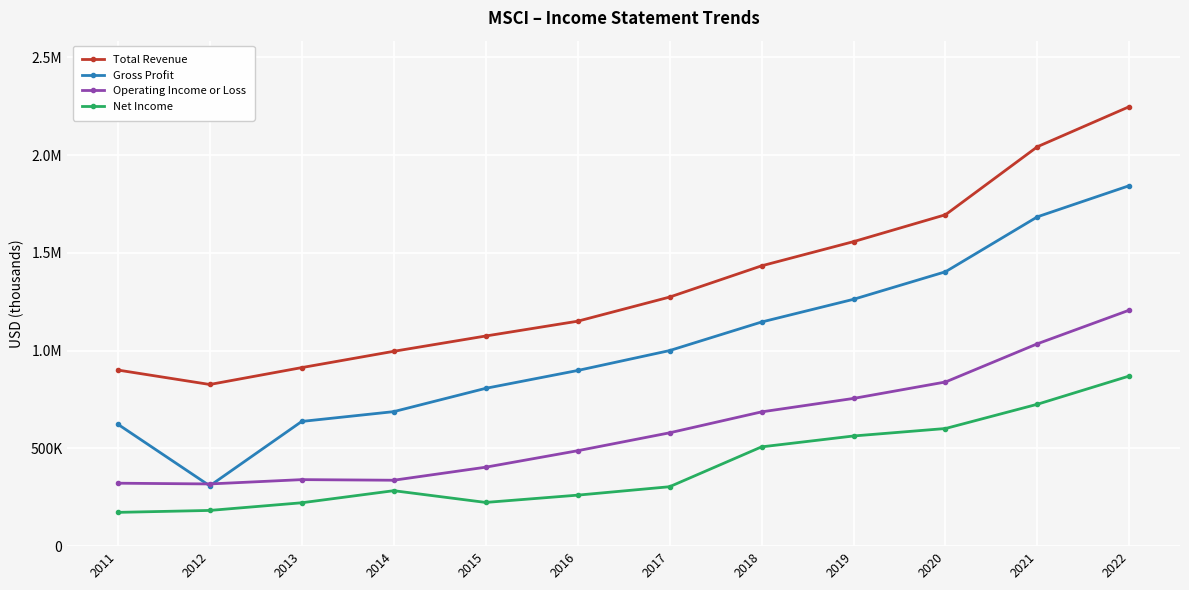

Where is Operating Income or Loss nearest to the value 762900?

2019